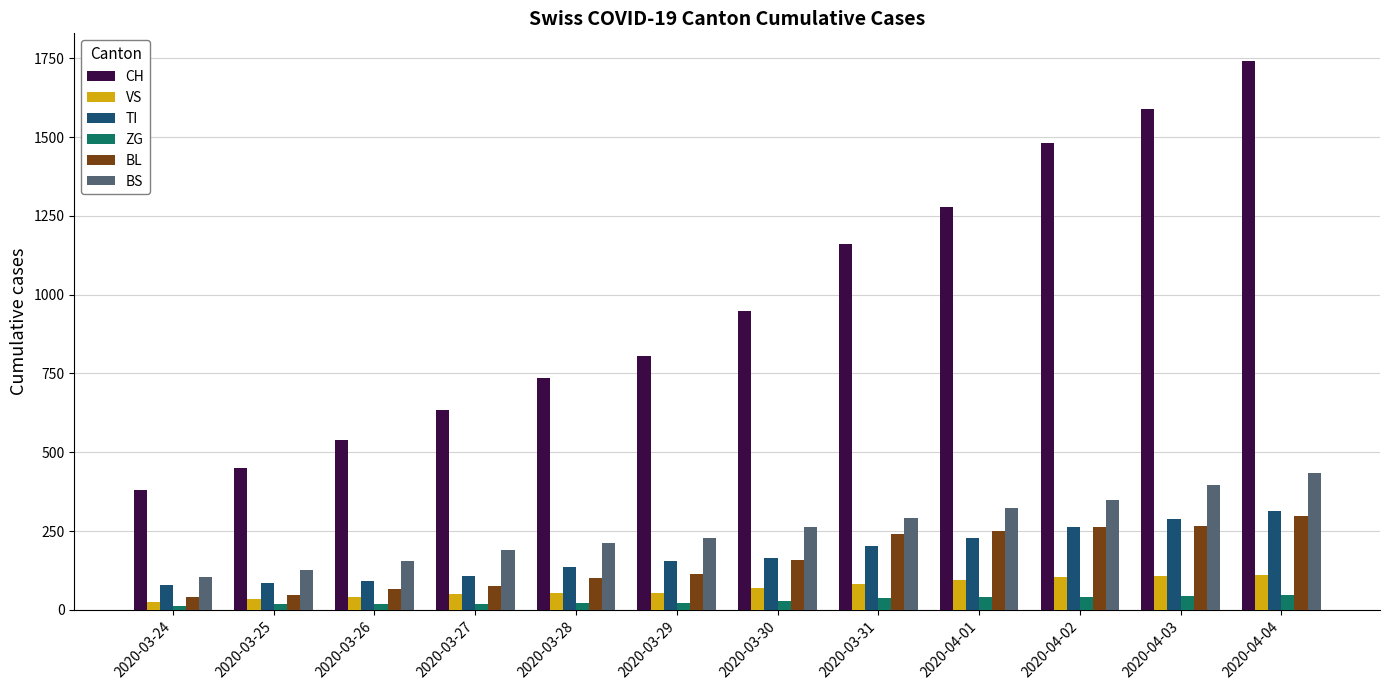

Count the number of categories in the chart.

12